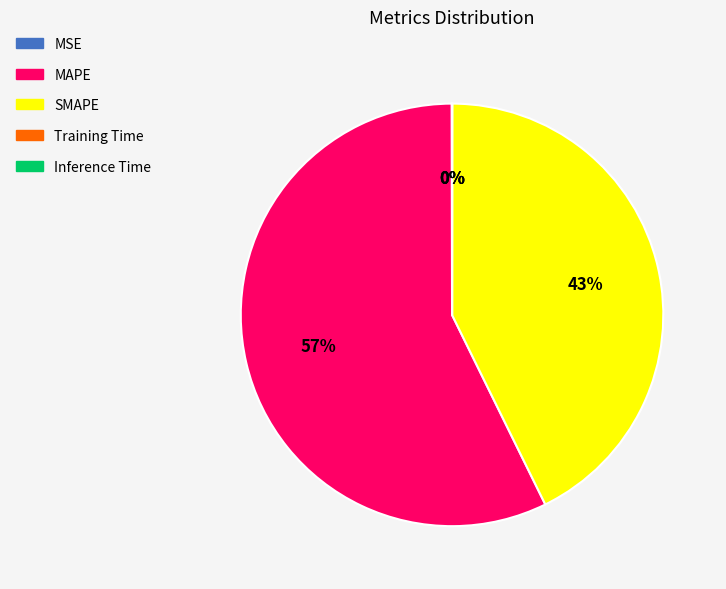

Which slice represents more than half of the pie?

MAPE